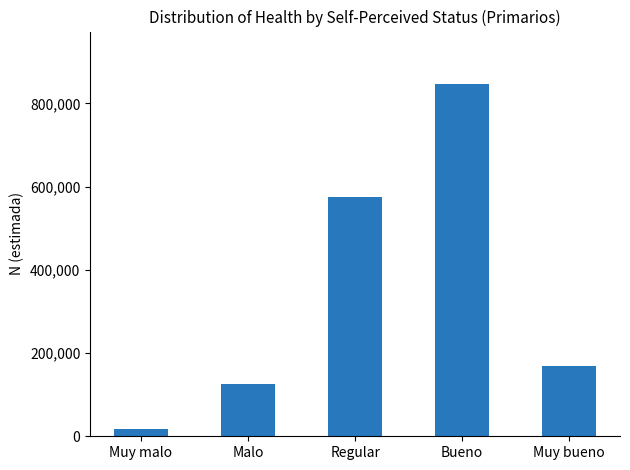

True or false: the data shows 176683 at Malo.

False